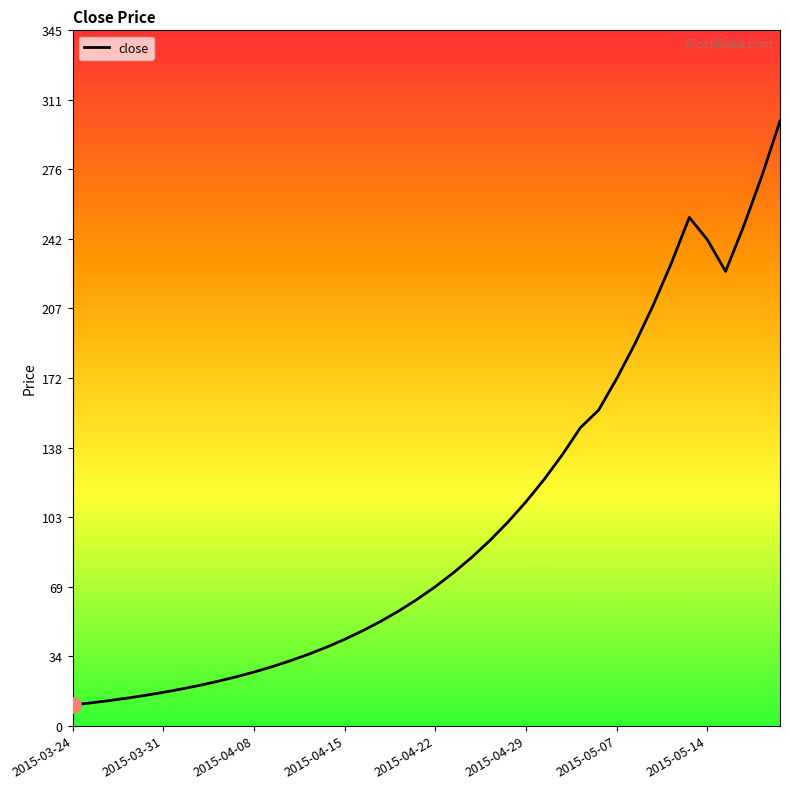

What is the difference between the maximum and minimum values?

290.5